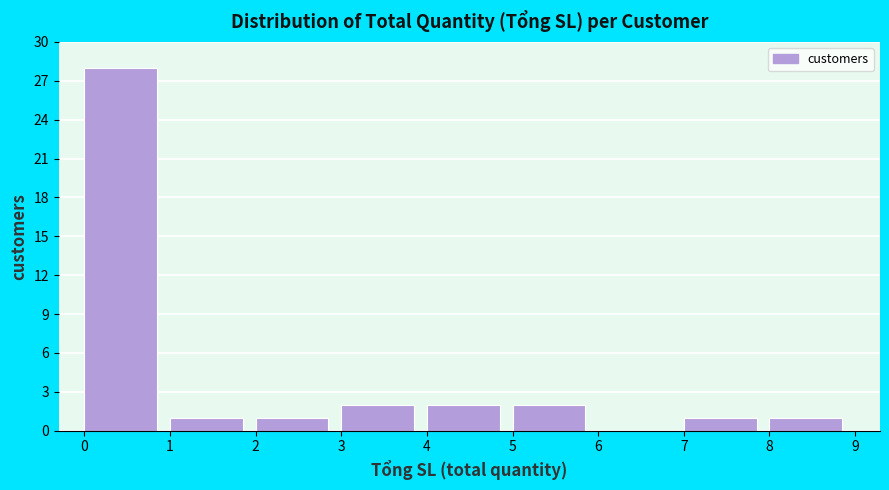

What is the height of the bar covering 0 to 1 on the x-axis? The values are not printed on the chart, so give them approximately, as read against the axis.

28